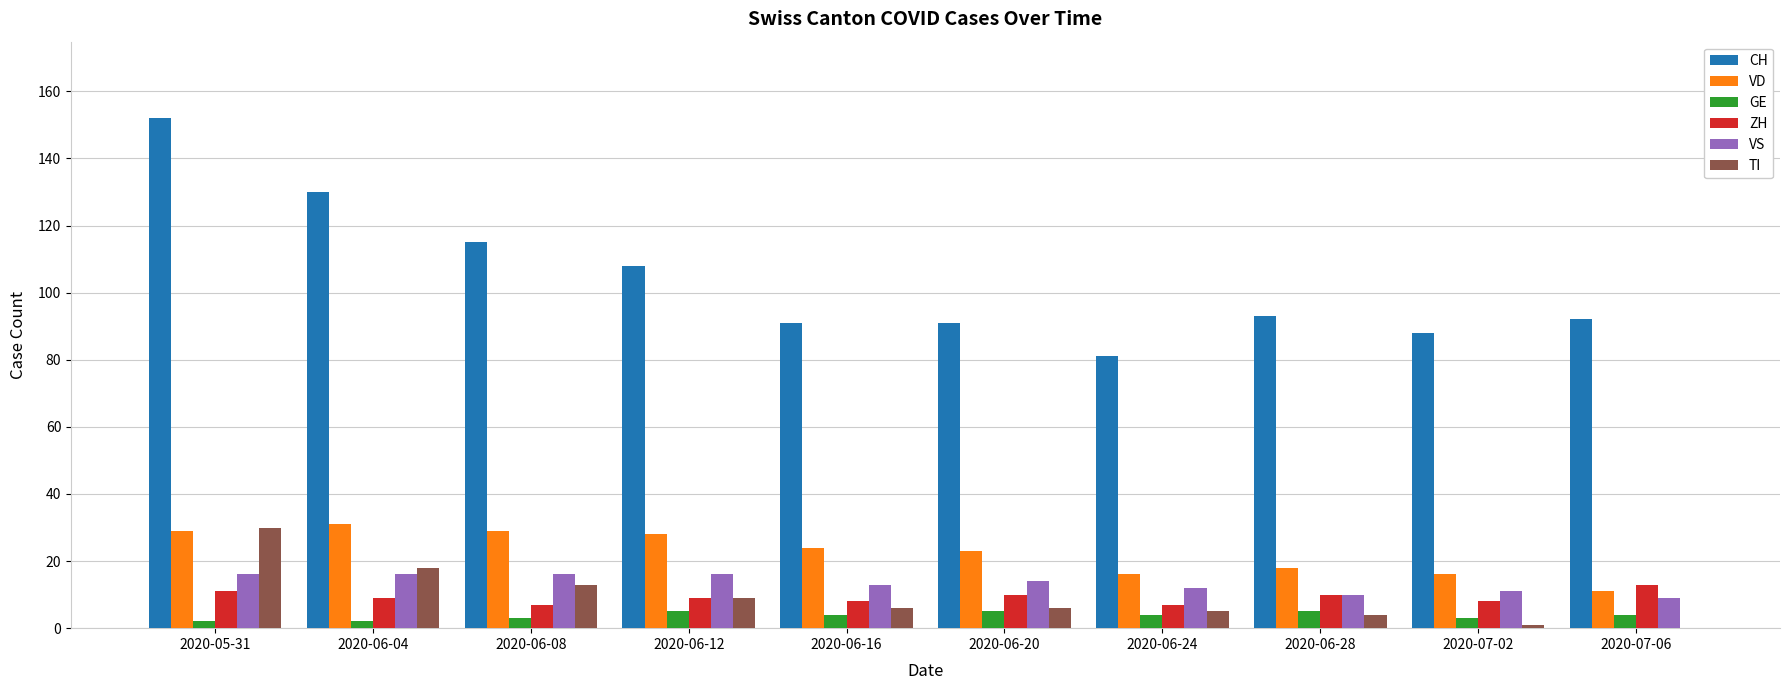

Are the bars horizontal?

No